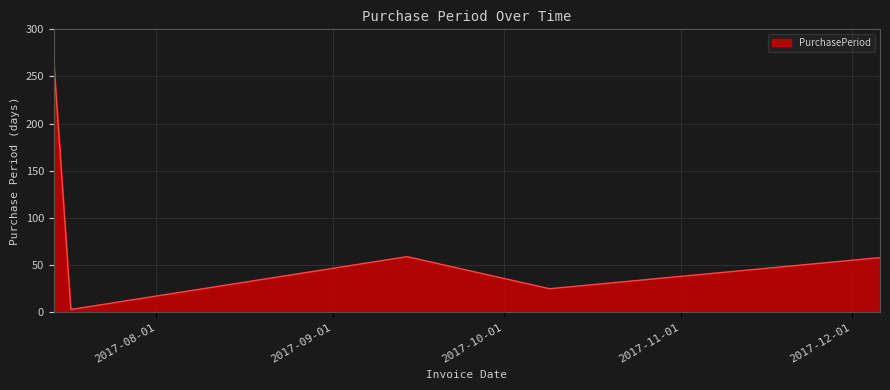

True or false: the data has more than 1 interior local peaks.

False